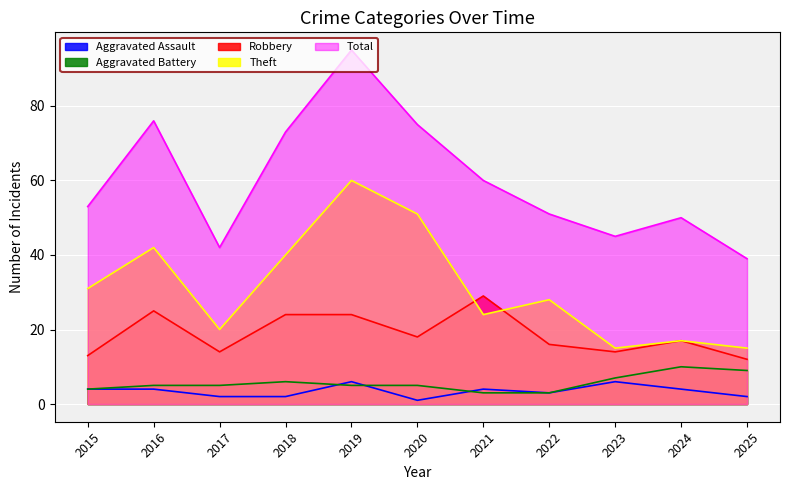

Which series has the largest total across all categories?

Total